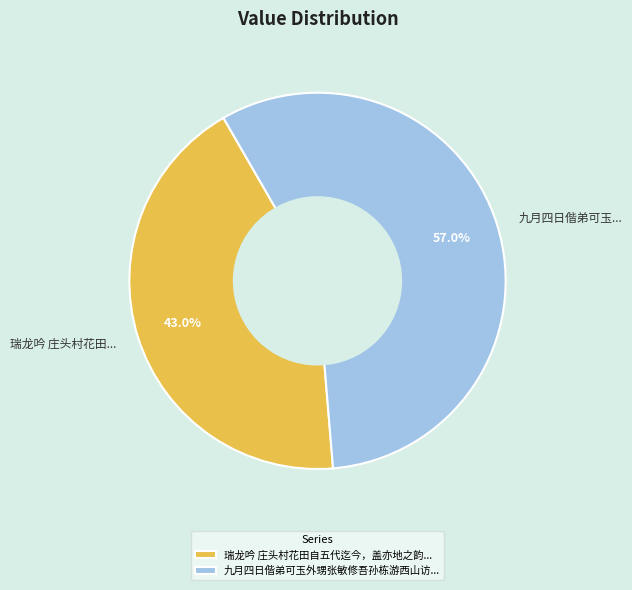

Does 瑞龙吟 庄头村花田... represent more than half of the total?

No